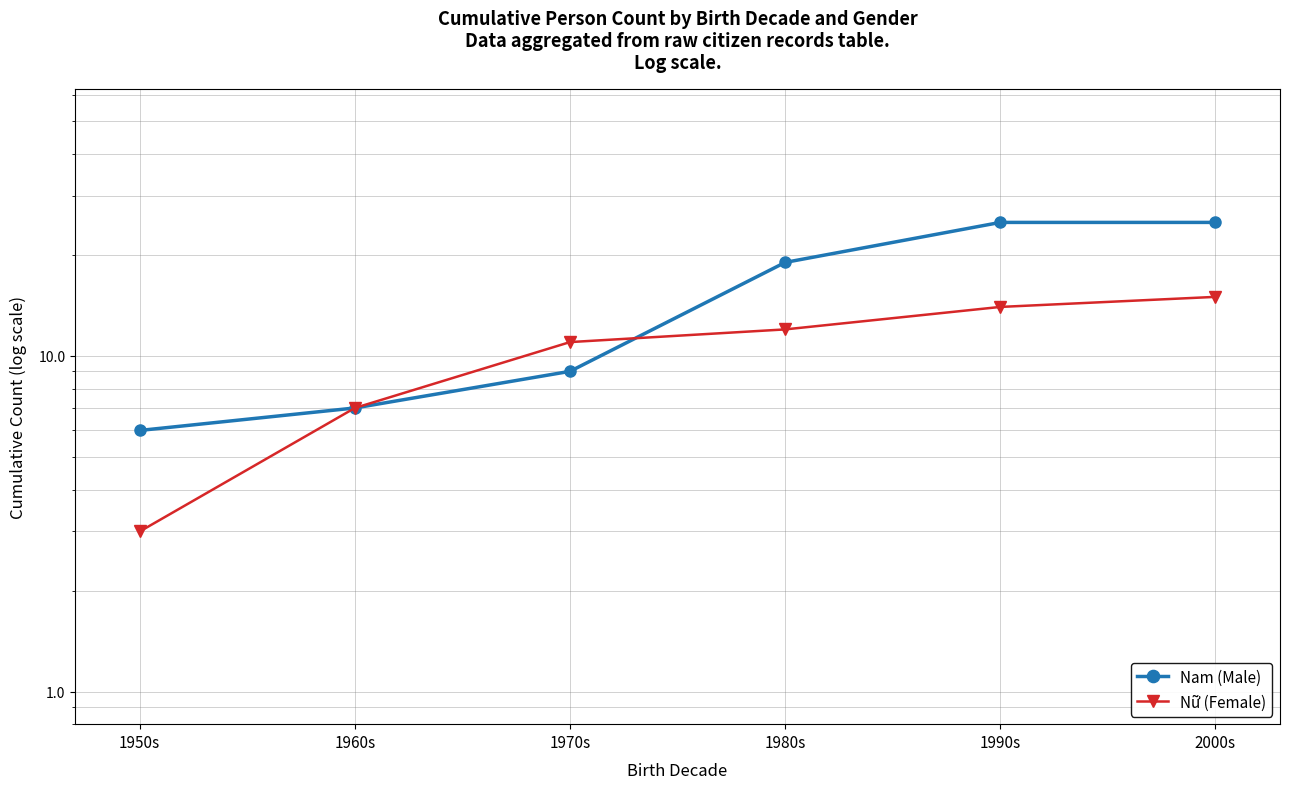

True or false: Nam (Male) has more than 2 points higher than both neighbors.

False